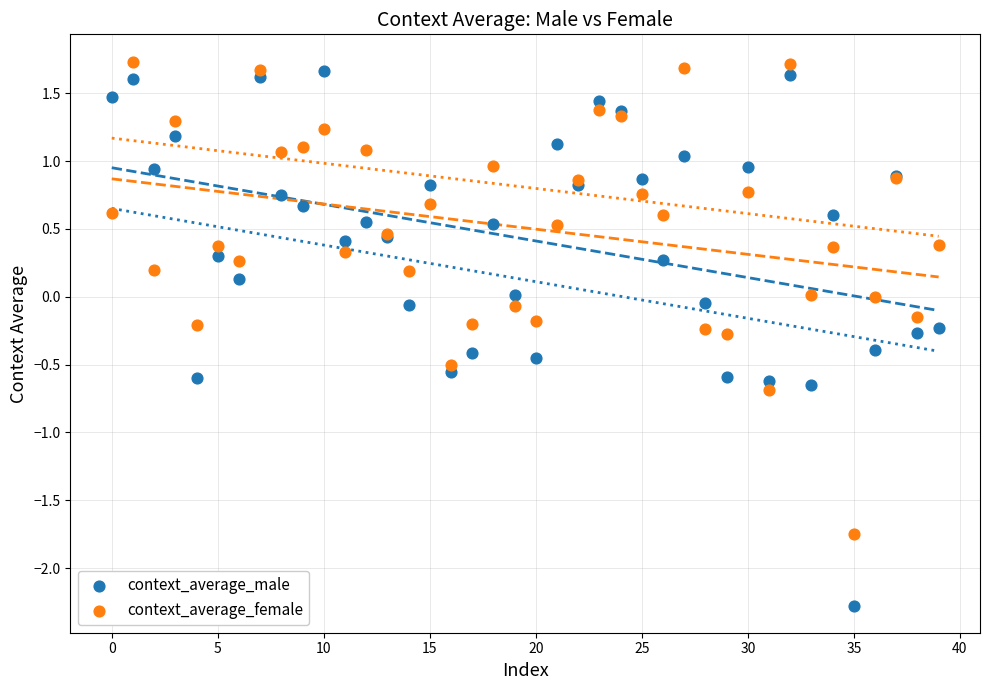

What are all the series names shown in the legend?

context_average_male, context_average_female